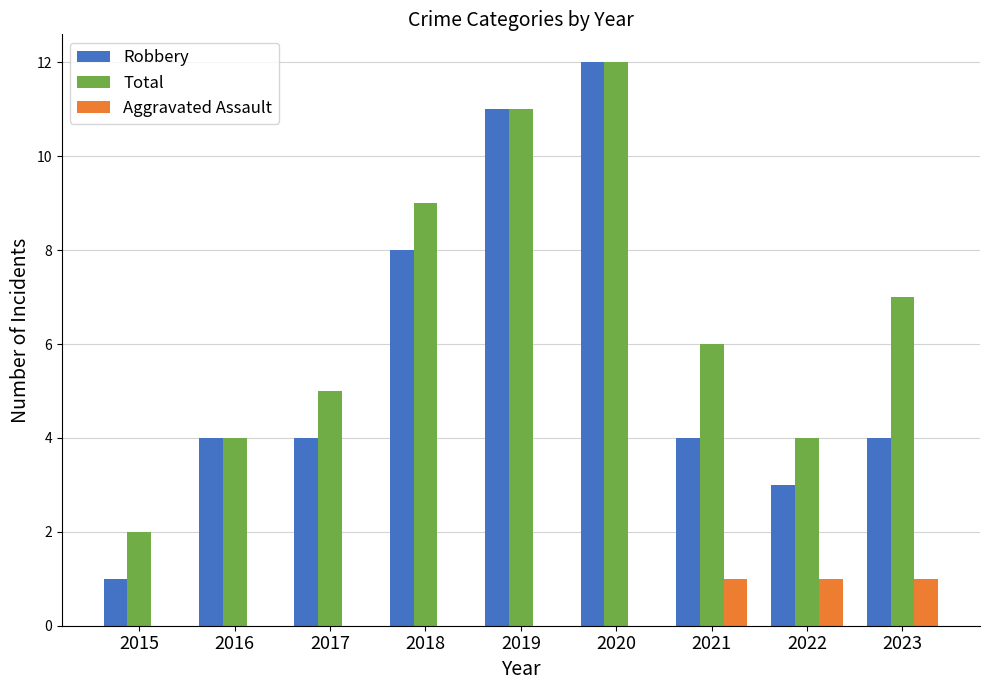

What are all the series names shown in the legend?

Robbery, Total, Aggravated Assault